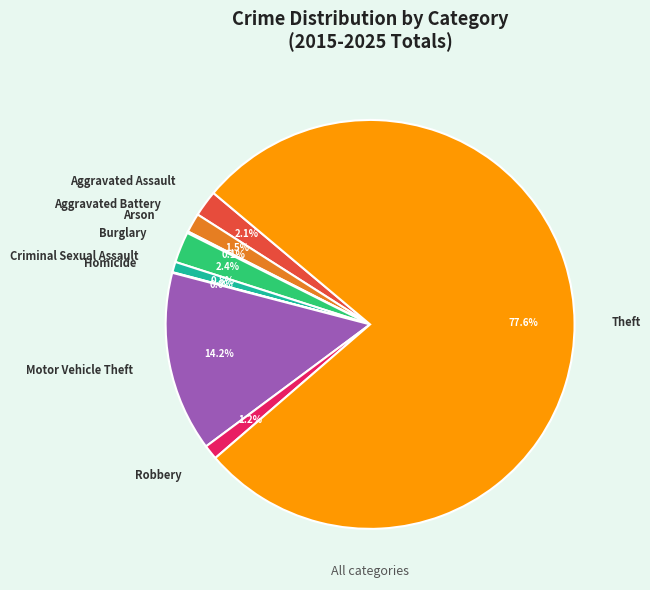

Does Theft account for over 50% of the chart?

Yes